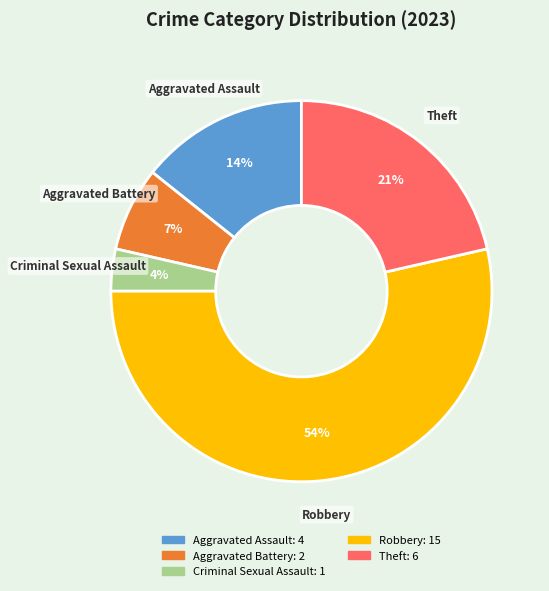

Rank the categories by value from highest to lowest.

Robbery, Theft, Aggravated Assault, Aggravated Battery, Criminal Sexual Assault